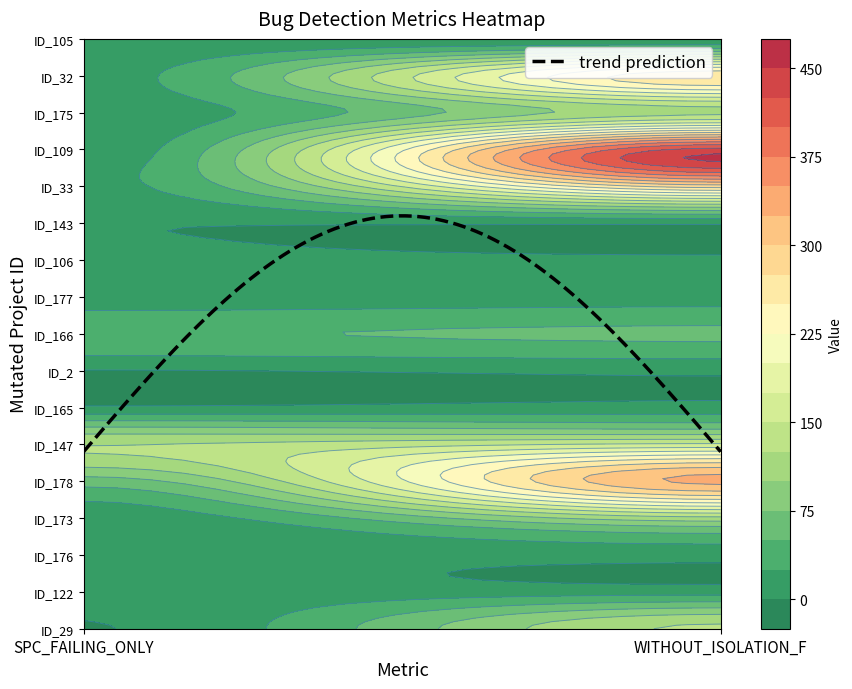

What is the difference between the highest and lowest values at SPC_FAILING_ONLY?

125